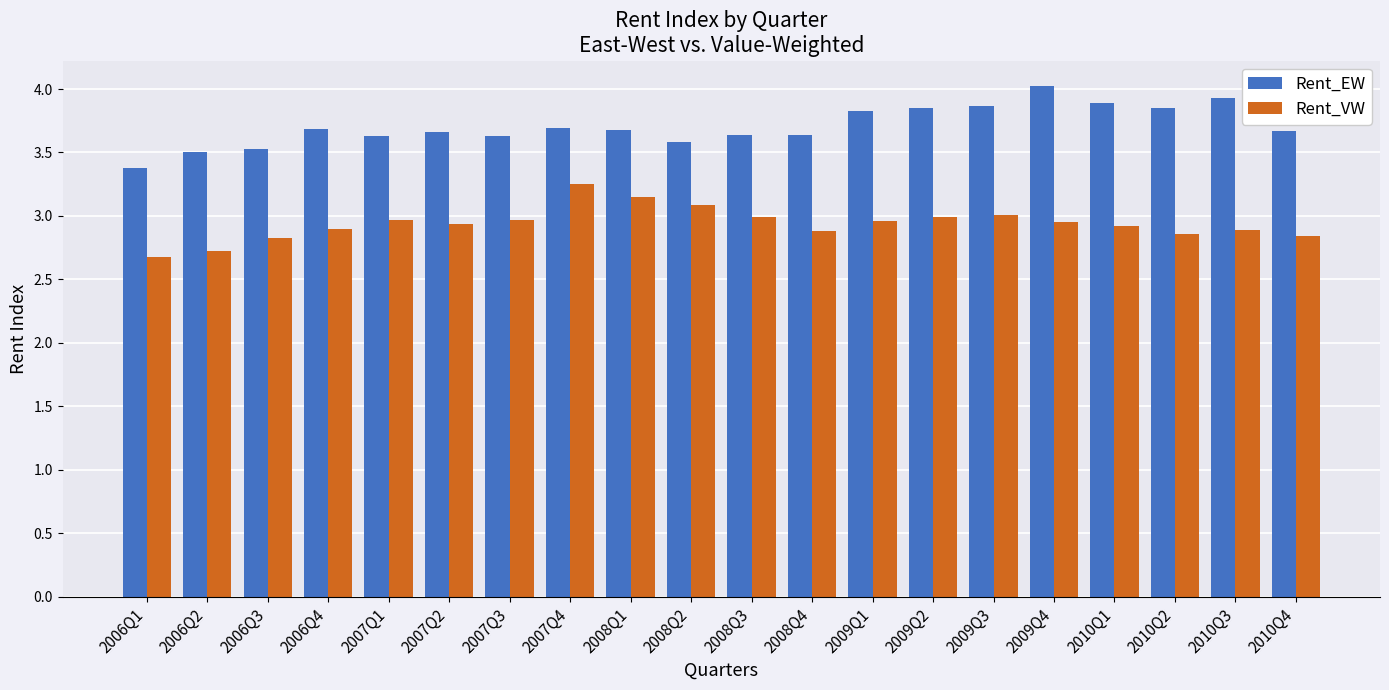

What is the total value across all series at 2009Q1?

6.8